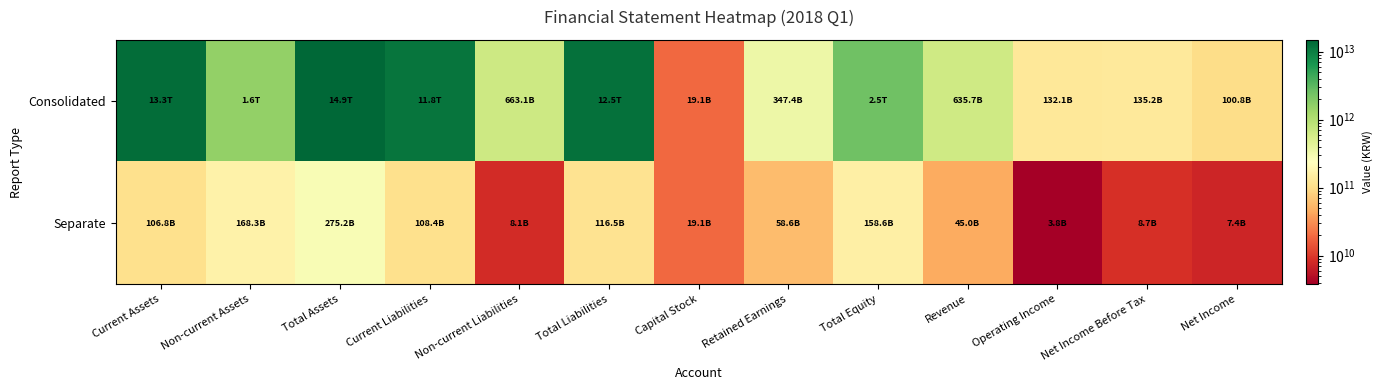

Between Current Assets and Current Liabilities, which series saw the biggest shift?

Consolidated